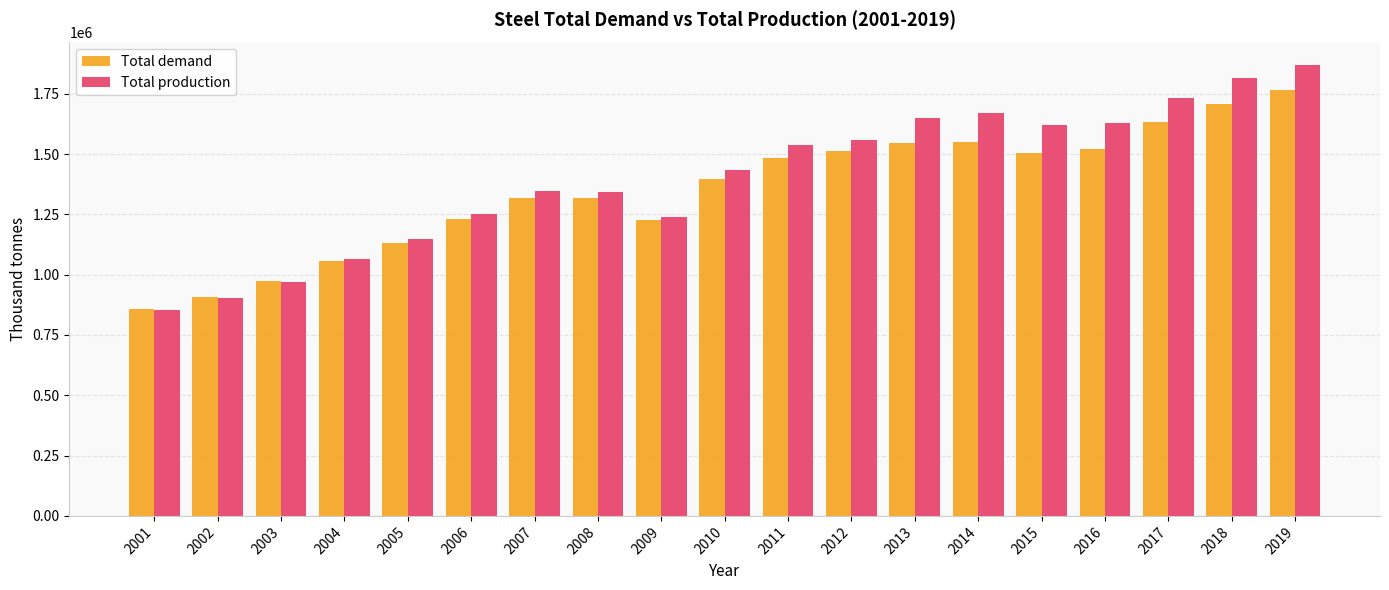

What is the sum of the Total demand values at 2003 and 2014?

2523500.0